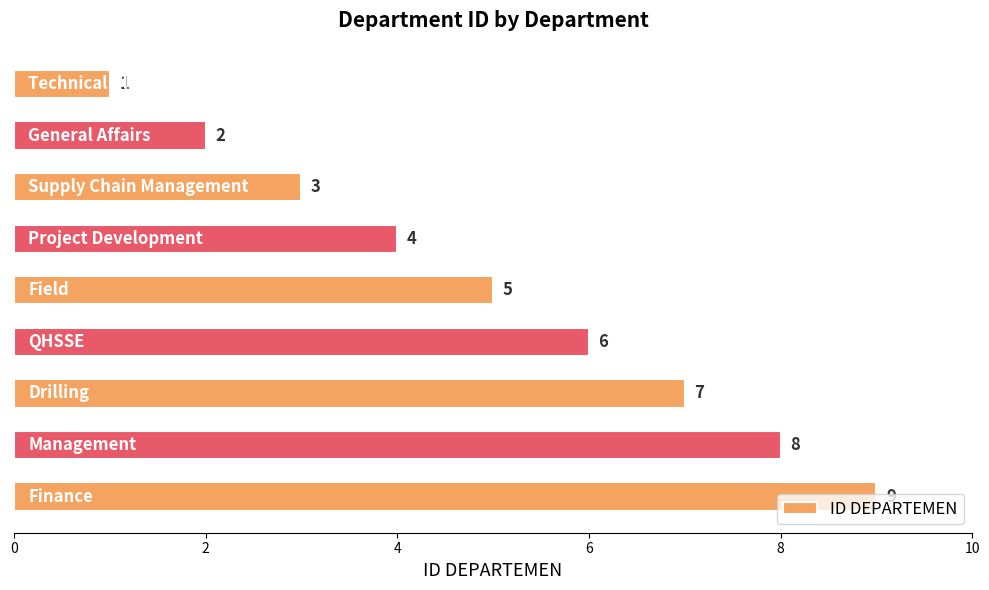

How many values are between 3 and 7?

5